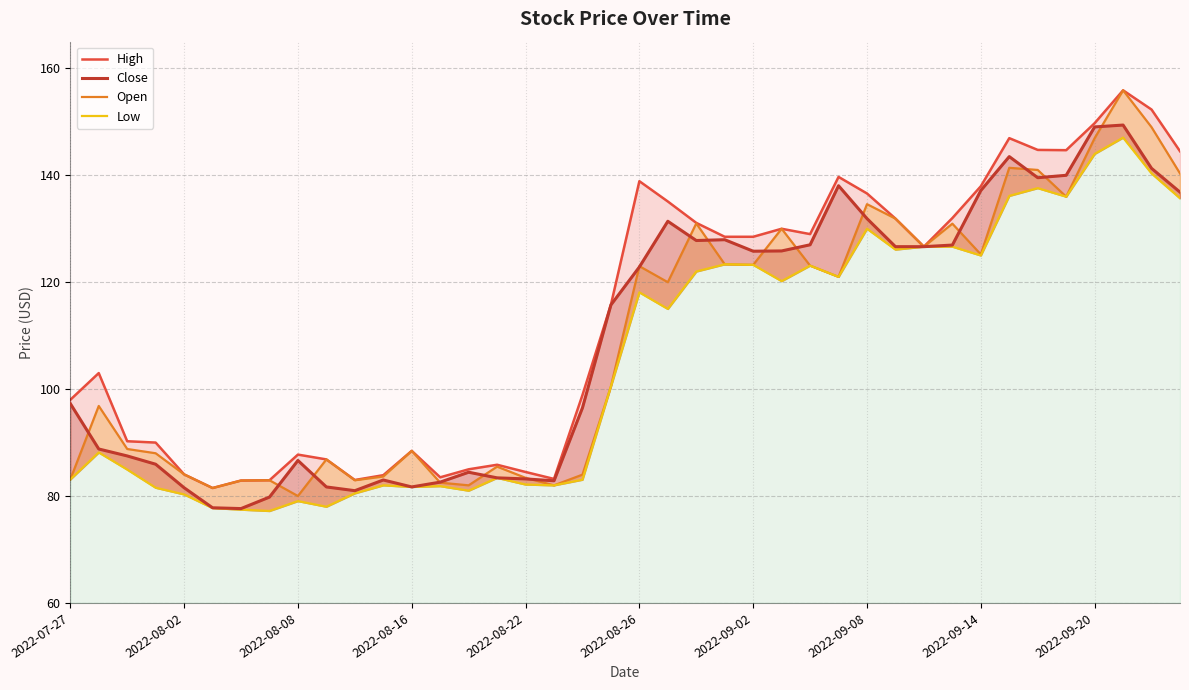

Rank the series by their maximum value, from highest to lowest.

High, Open, Close, Low